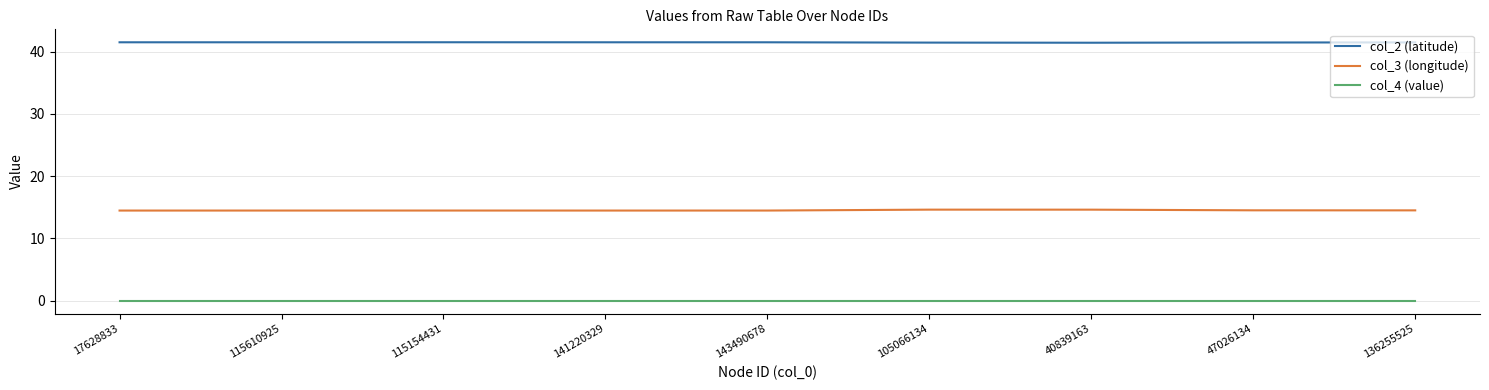

The value of col_2 (latitude) at 143490678 is 41.5. True or false?

True